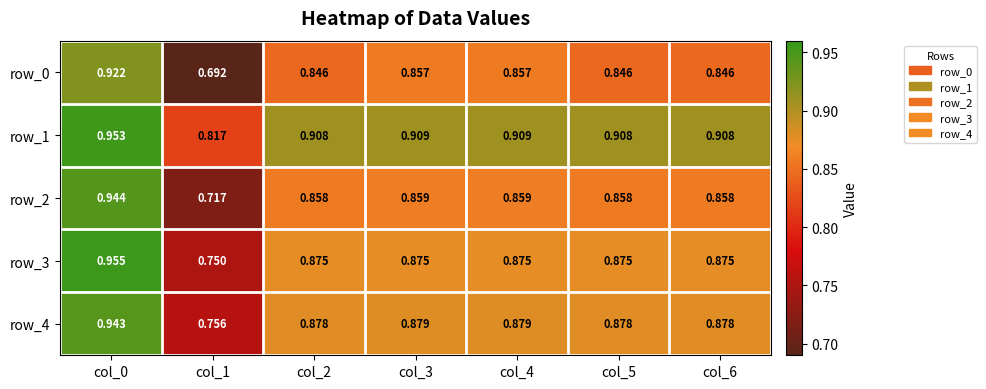

Which series has the widest spread of values?

row_0